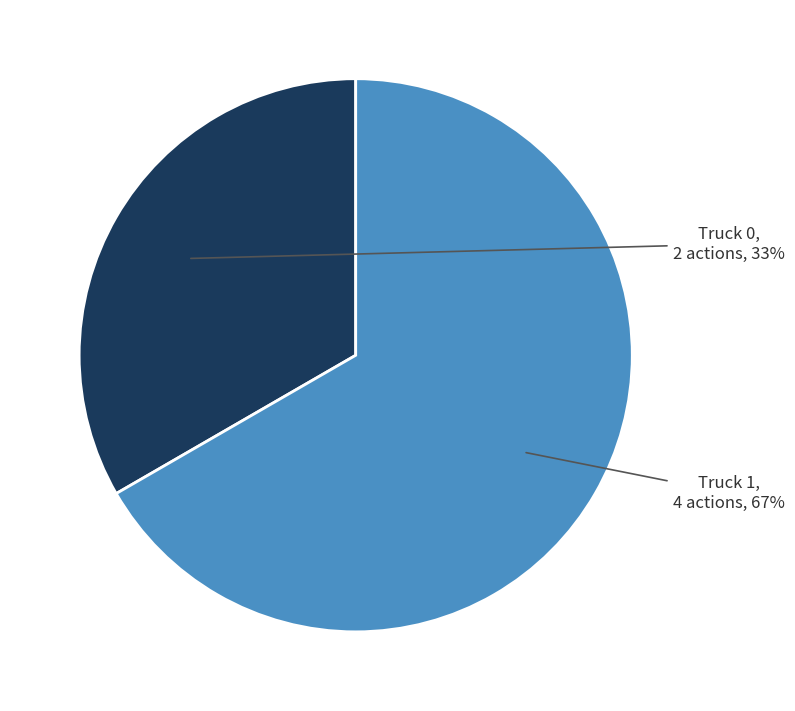

To the nearest percent, what is the average slice percentage?

50%